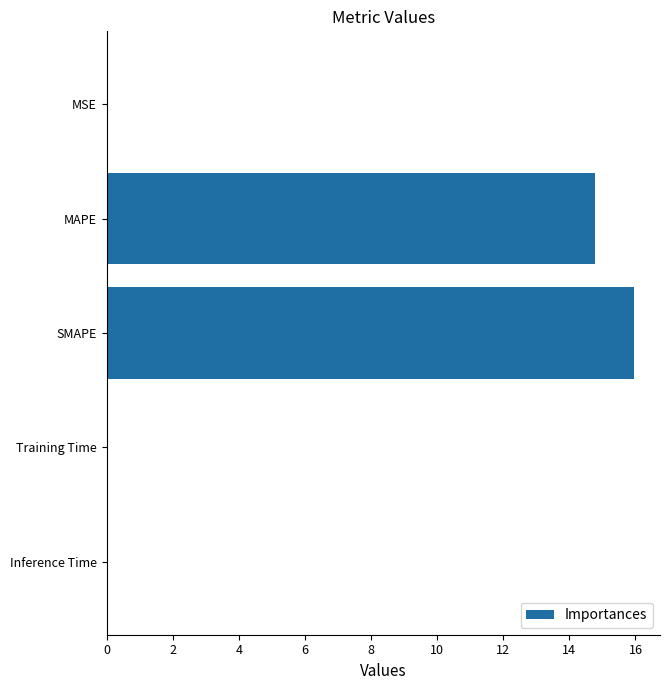

The value at Training Time is 0.0. True or false?

True